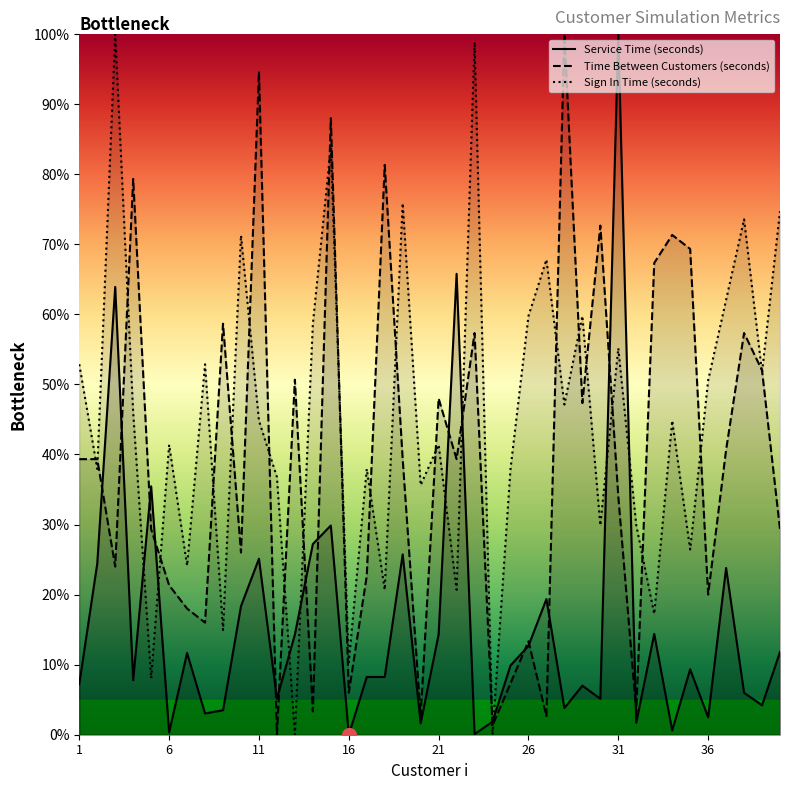

After their last crossing, which series has the higher values: Sign In Time (seconds) or Service Time (seconds)?

Sign In Time (seconds)